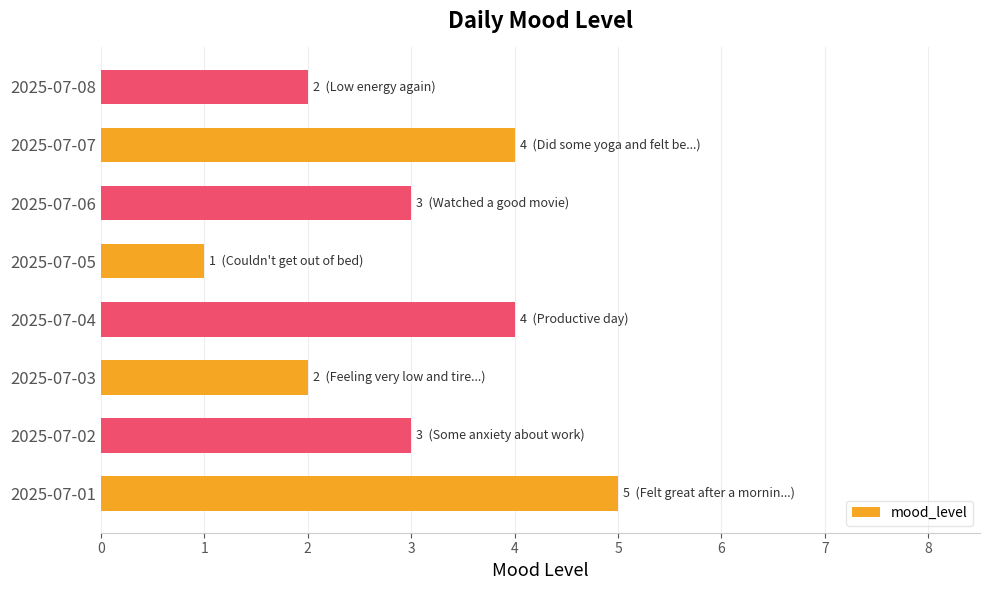

Is it true that the value at 2025-07-06 is 5?

False